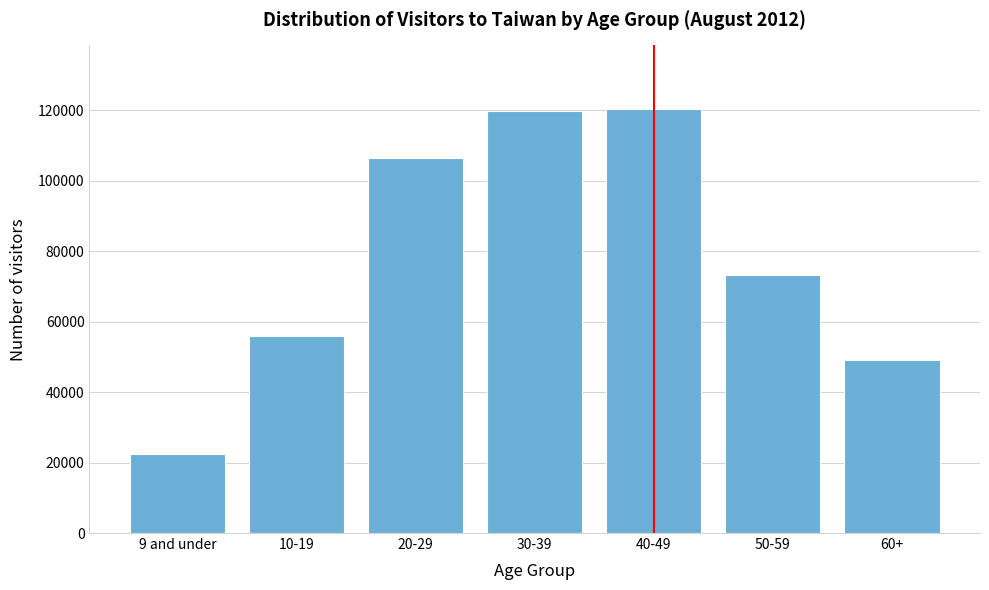

Reading left to right, what are all the values shown in this chart?

22412	55887	106434	119731	120407	73192	49025